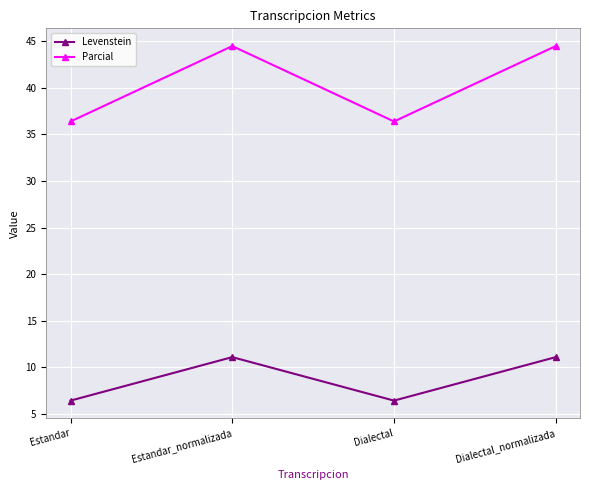

How many lines are shown in the chart?

2